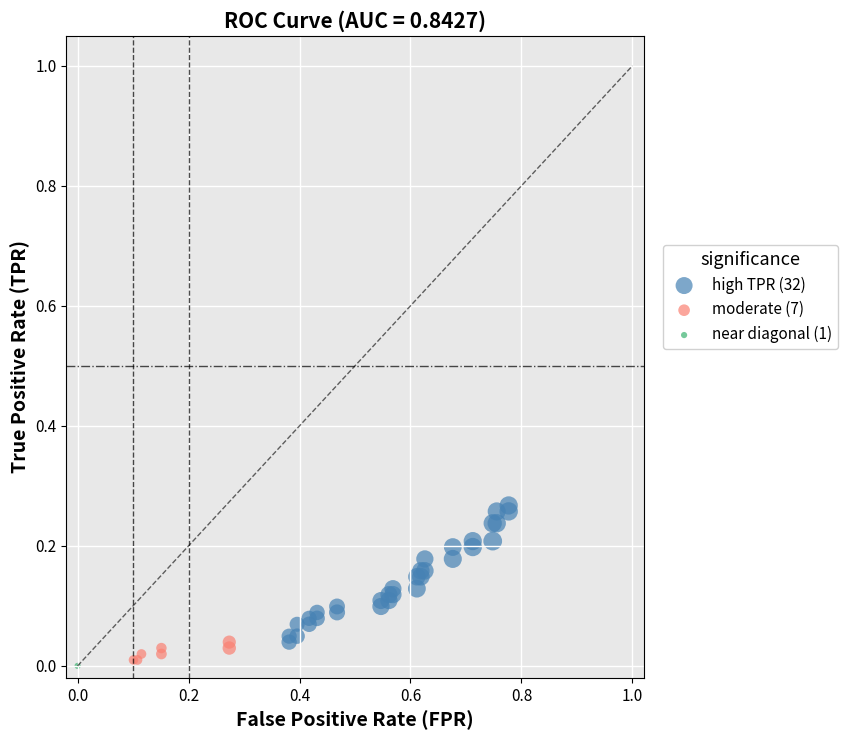

What are all the series names shown in the legend?

high TPR (32), moderate (7), near diagonal (1)